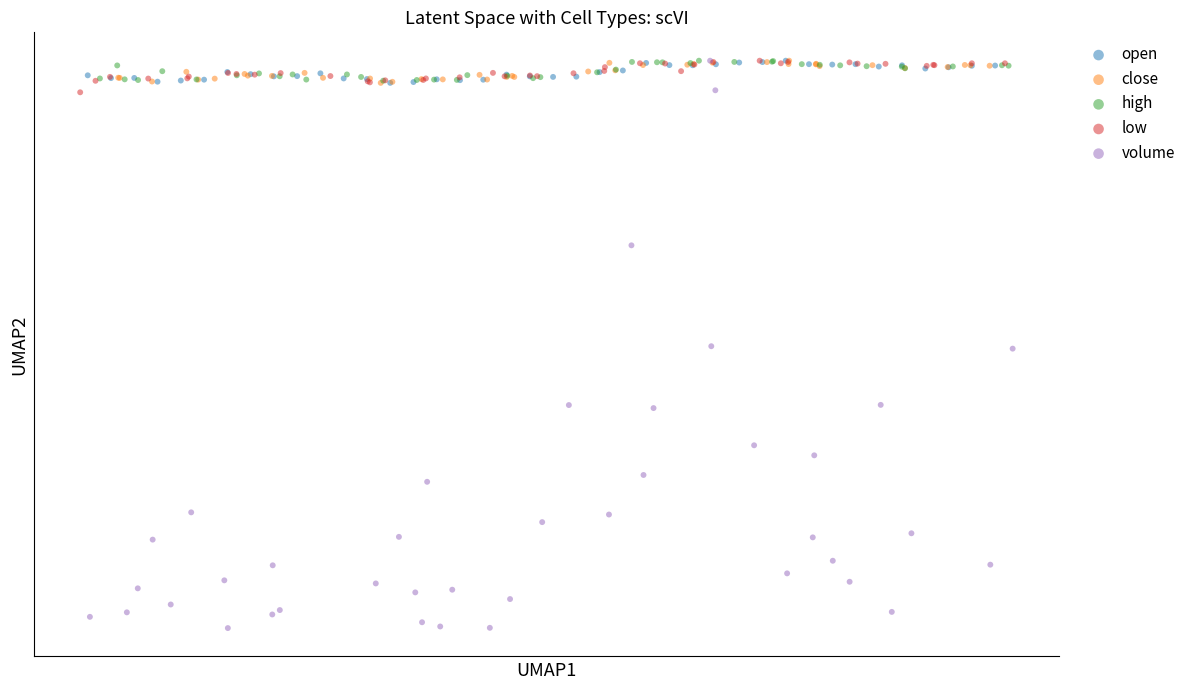

Which series has the widest spread of Y values?

volume